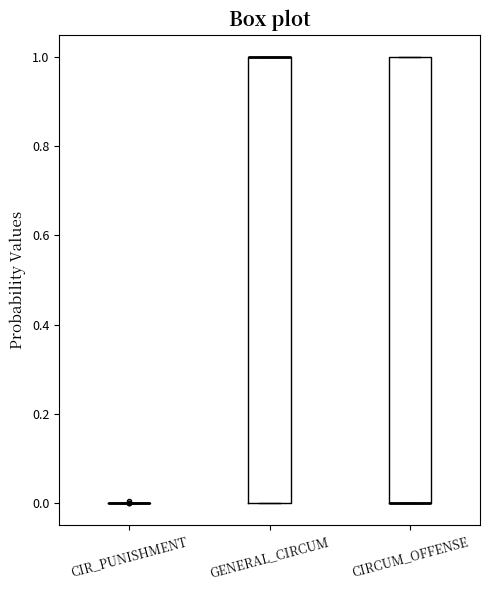

Where is the upper edge of the box for CIRCUM_OFFENSE on the y-axis? The values are not printed on the chart, so give them approximately, as read against the axis.

1